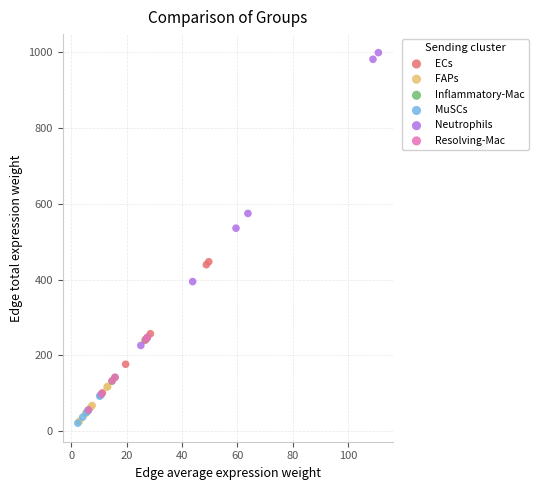

Which series has the widest spread of Y values?

Neutrophils